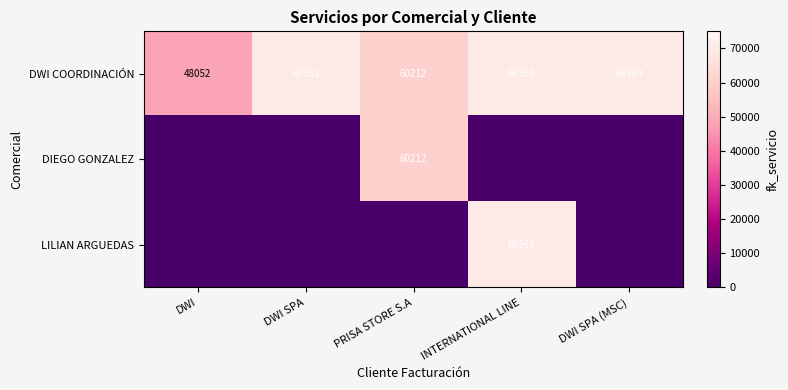

What is the average value of the DWI COORDINACIÓN series?

63333